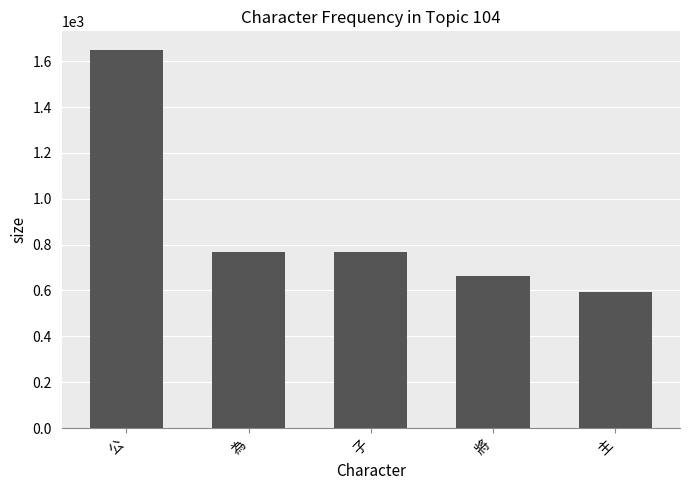

What is the maximum value shown in the chart?

1648